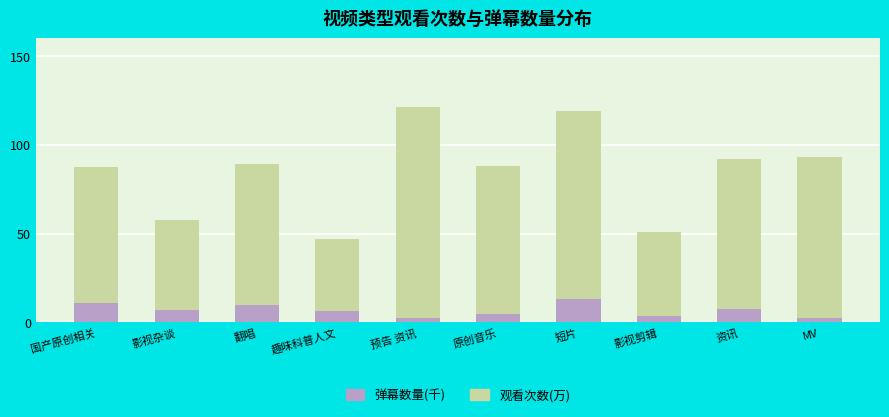

What is the value of the 弹幕数量(千) bar at the 6th from the left?

4.5